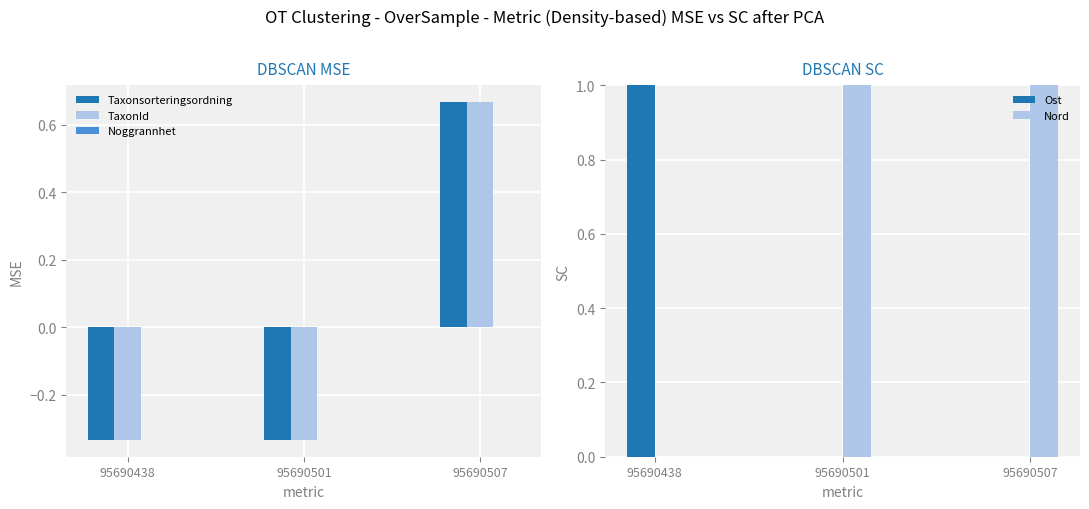

Is the value of TaxonId at 95690438 greater than the value of Noggrannhet at 95690507?

No